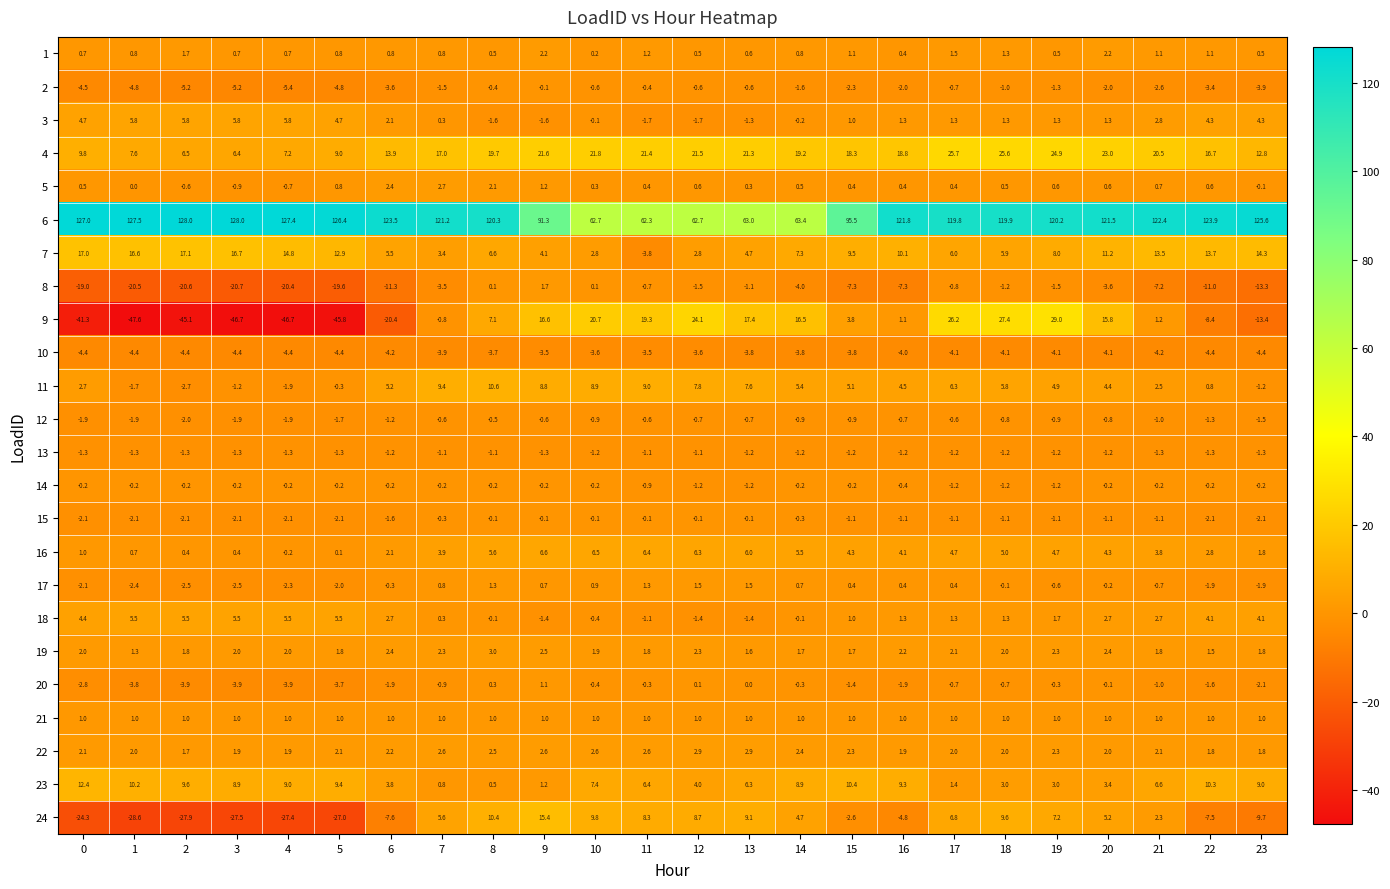

List the labels in order of 4 value, largest first.

17, 18, 19, 20, 10, 9, 12, 11, 13, 21, 8, 14, 16, 15, 7, 22, 6, 23, 0, 5, 1, 4, 2, 3